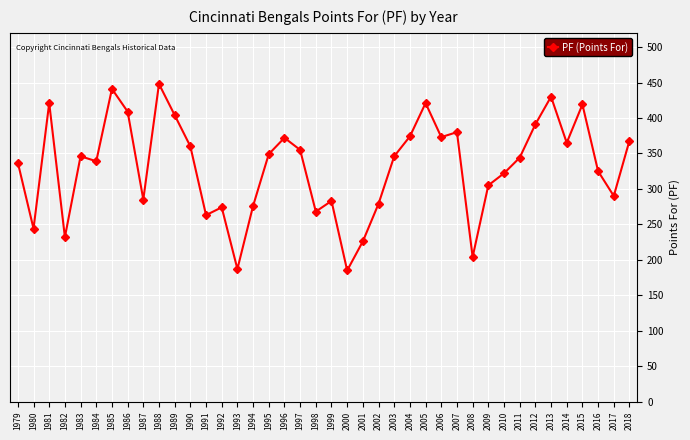

The value at 1983 is 346. True or false?

True